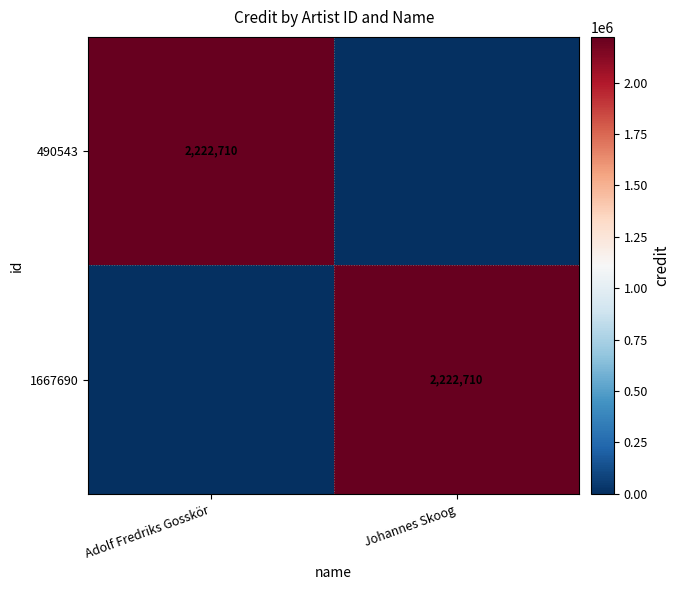

Is it true that 1667690 equals 2222710 at Johannes Skoog?

True